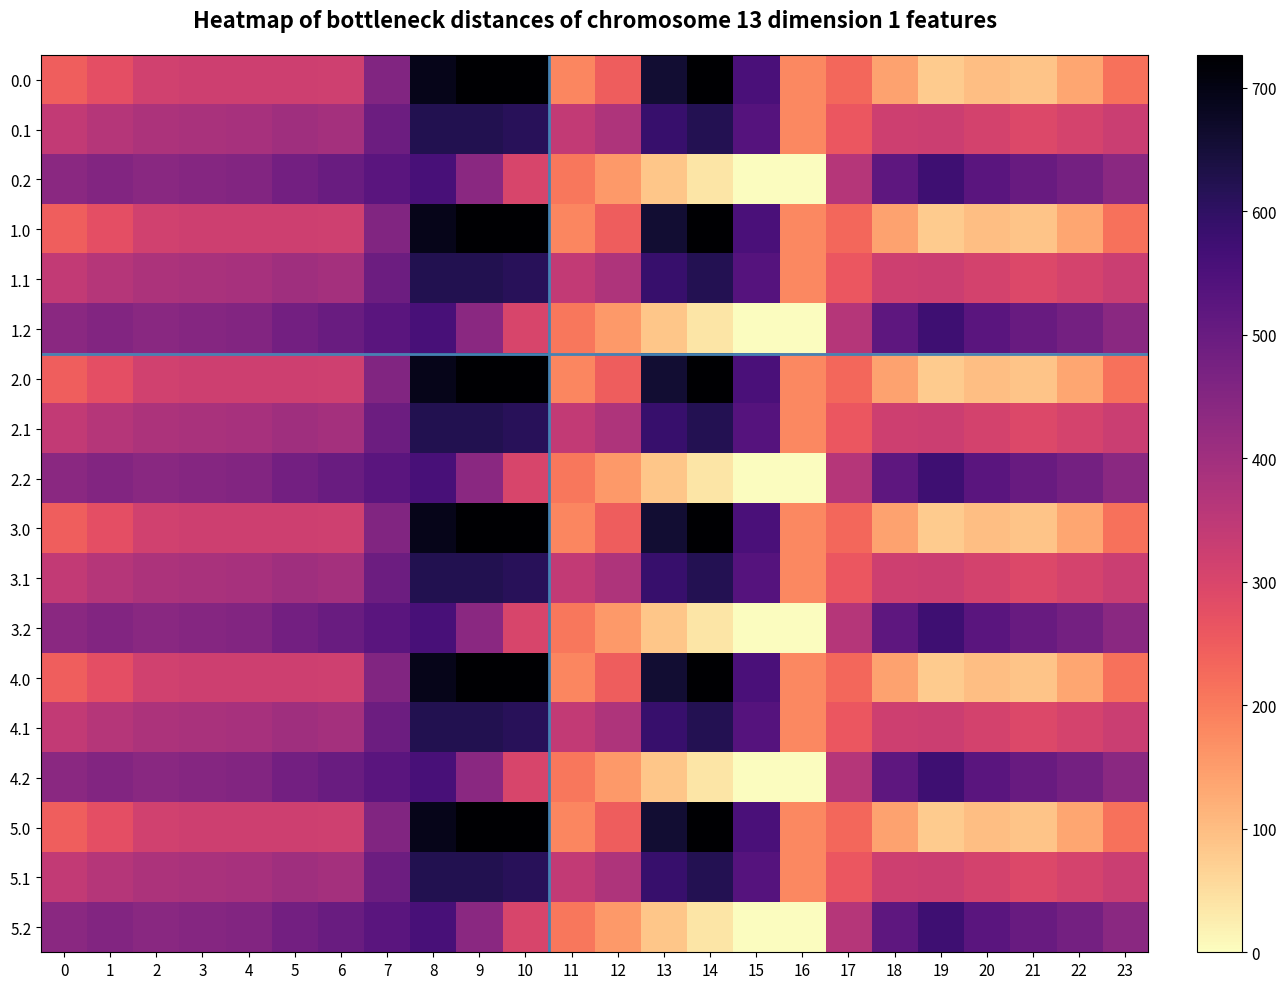

Rank the series at 4 from lowest to highest value.

0.0, 1.0, 2.0, 3.0, 4.0, 5.0, 0.1, 1.1, 2.1, 3.1, 4.1, 5.1, 0.2, 1.2, 2.2, 3.2, 4.2, 5.2